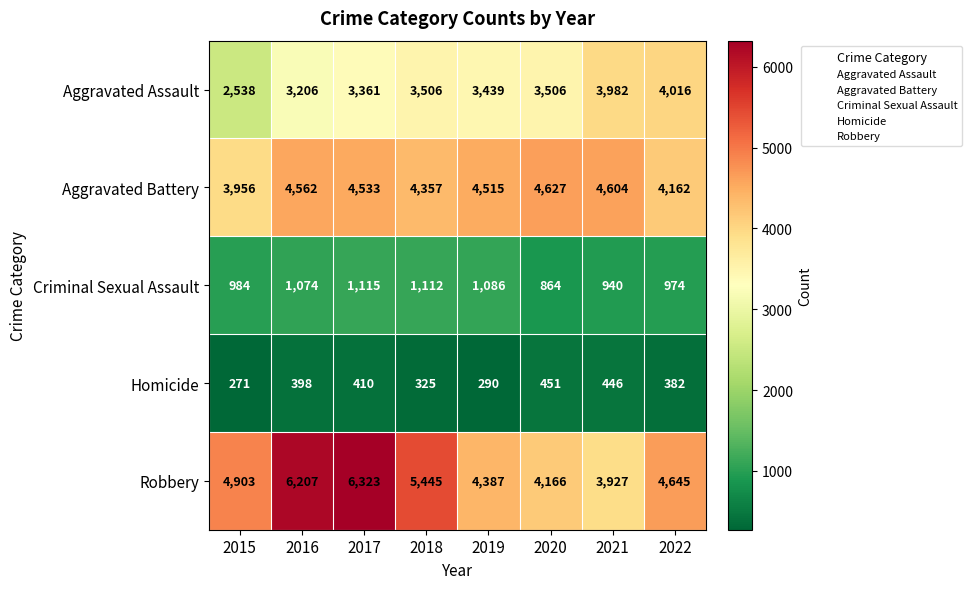

True or false: Robbery has a value of 1685 at 2015.

False